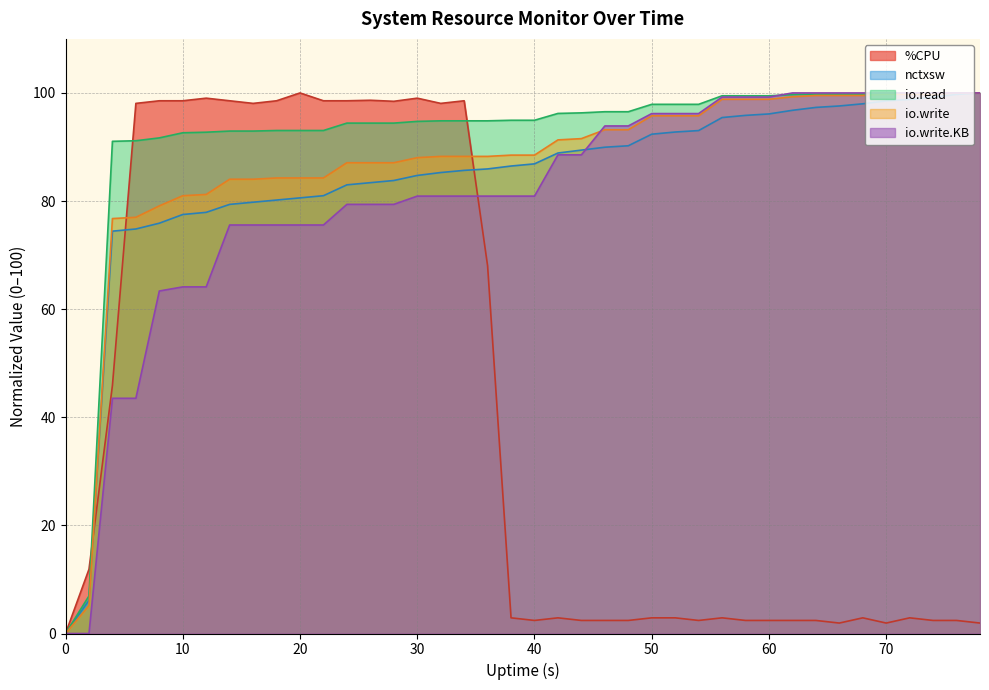

What is the sum of all io.write values?

3462.4